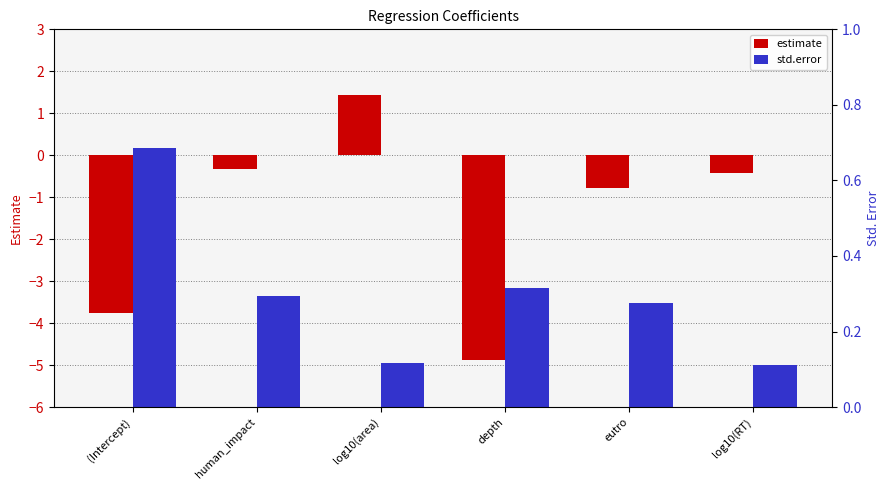

Are the bars horizontal?

No